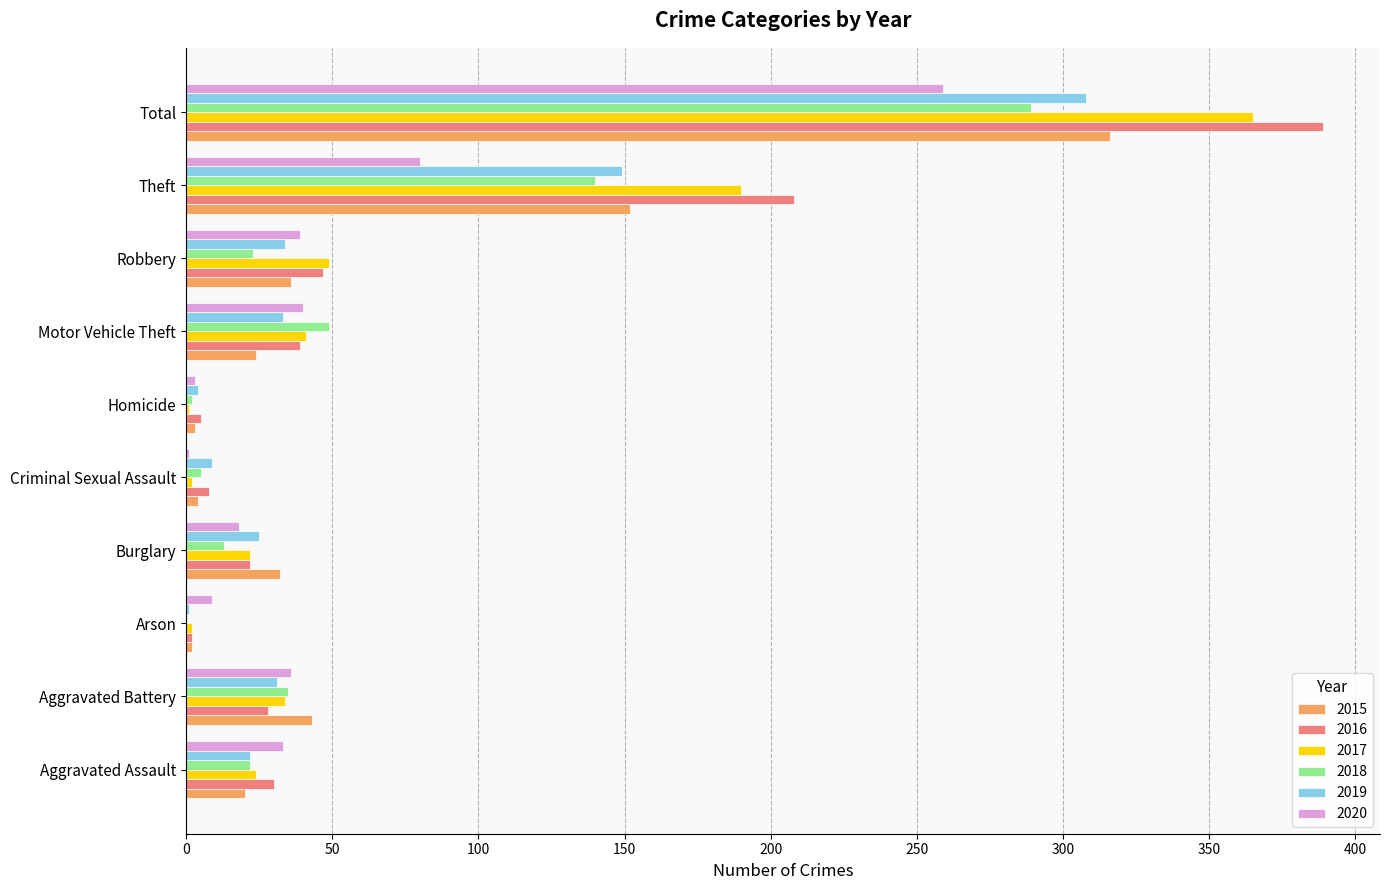

At which category is the sum across all series the highest?

Total